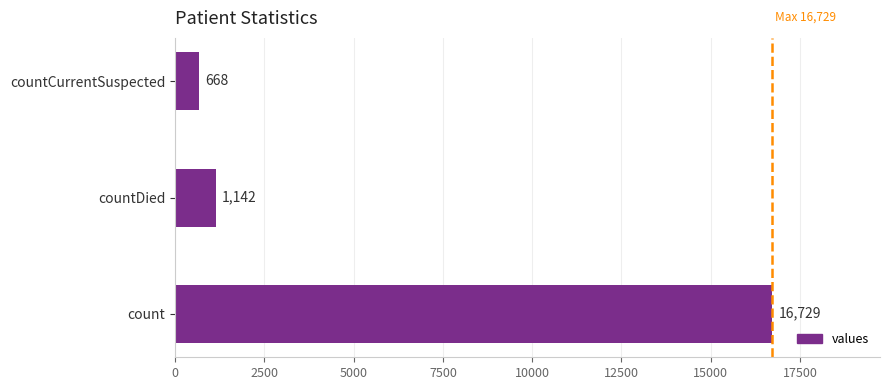

The chart shows a value of 16729 at count. True or false?

True